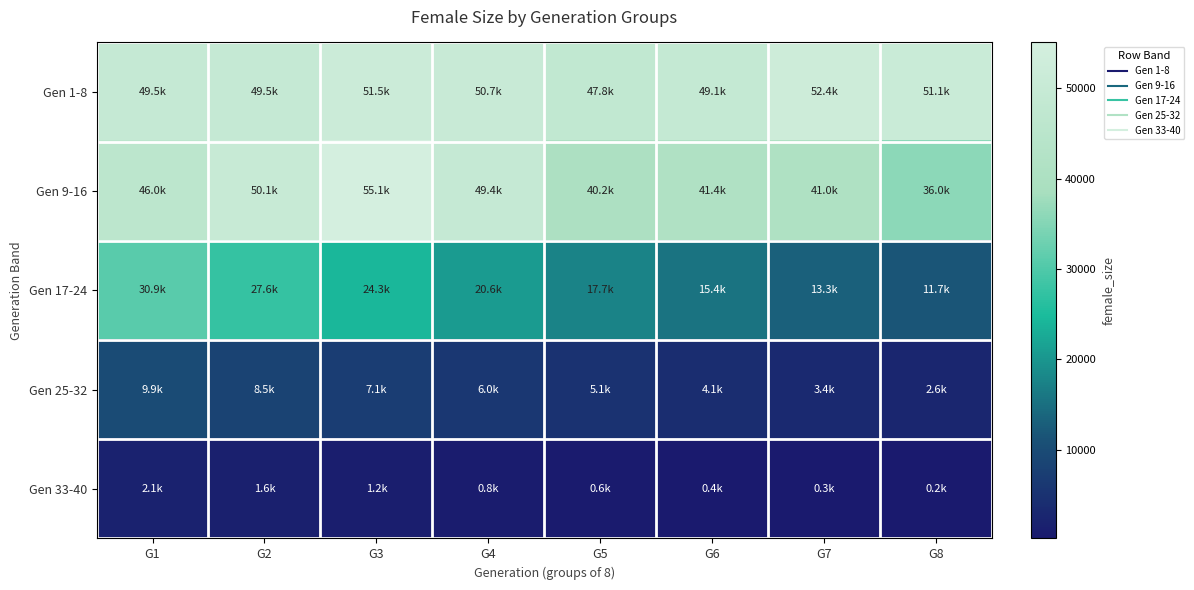

Which series changed the most between G2 and G6?

Gen 17-24